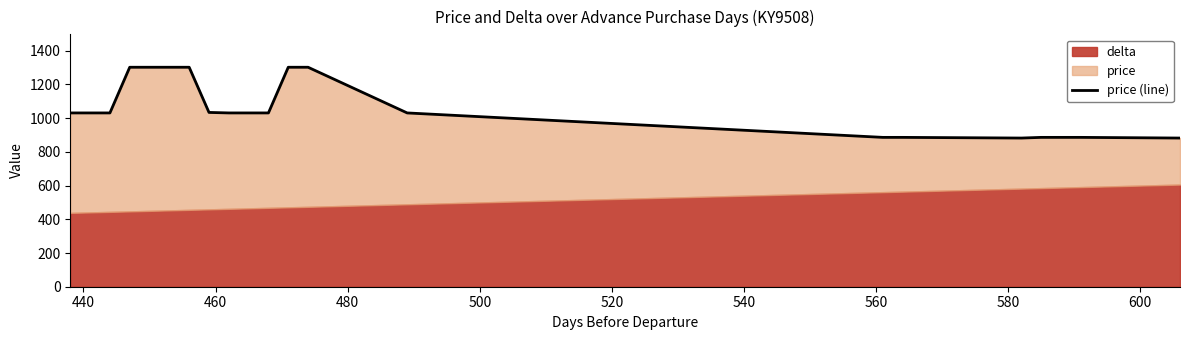

The chart shows a value of 832 at 520. True or false?

False